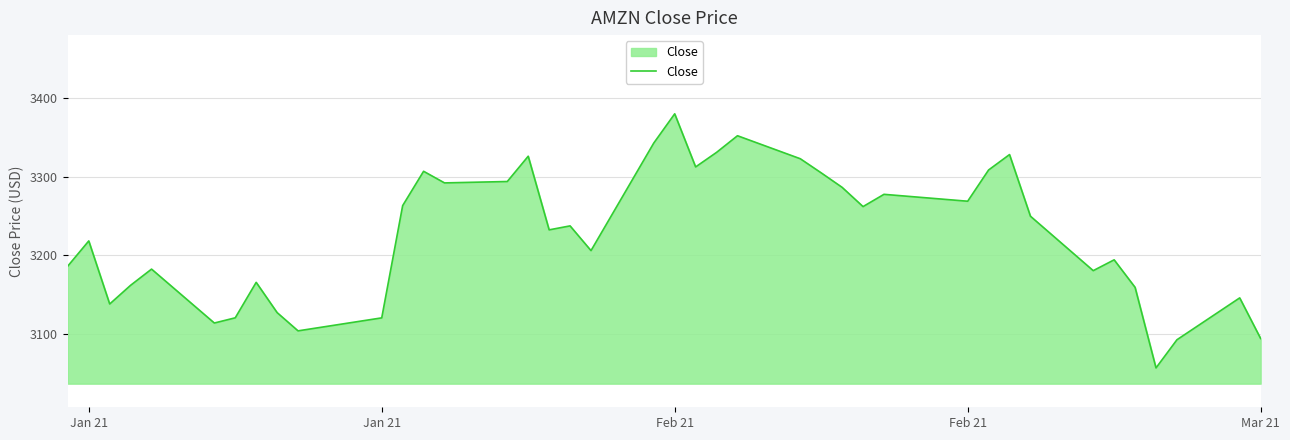

What is the smallest value displayed?

3057.2